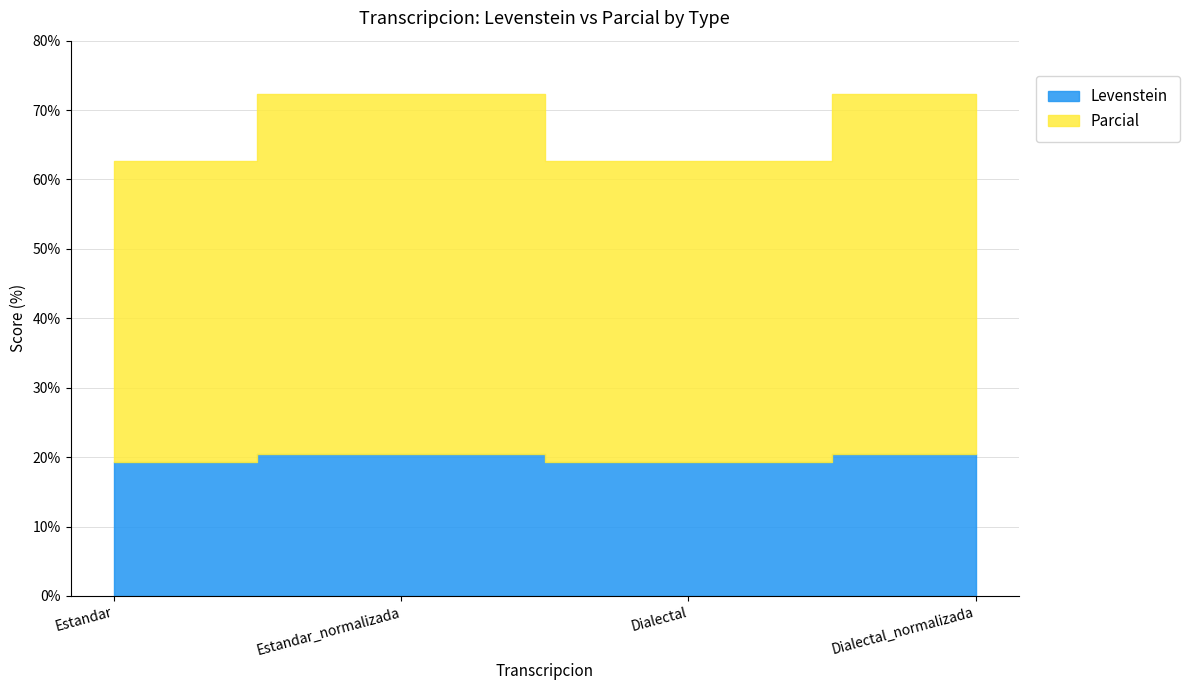

What is the value of the Parcial point at the 2nd from the left?

51.9